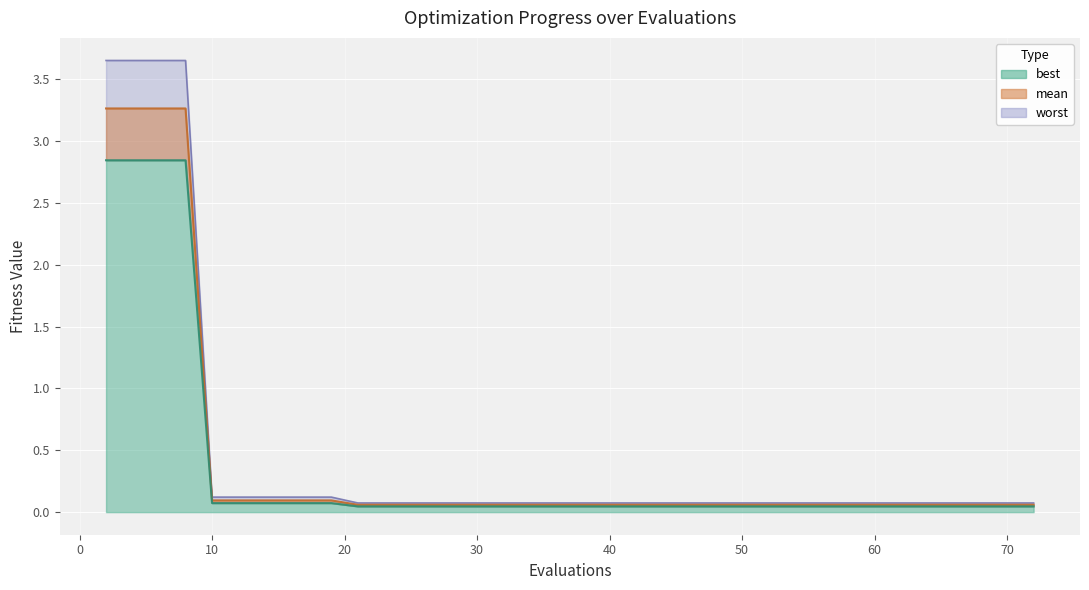

True or false: worst and mean cross at least once.

False